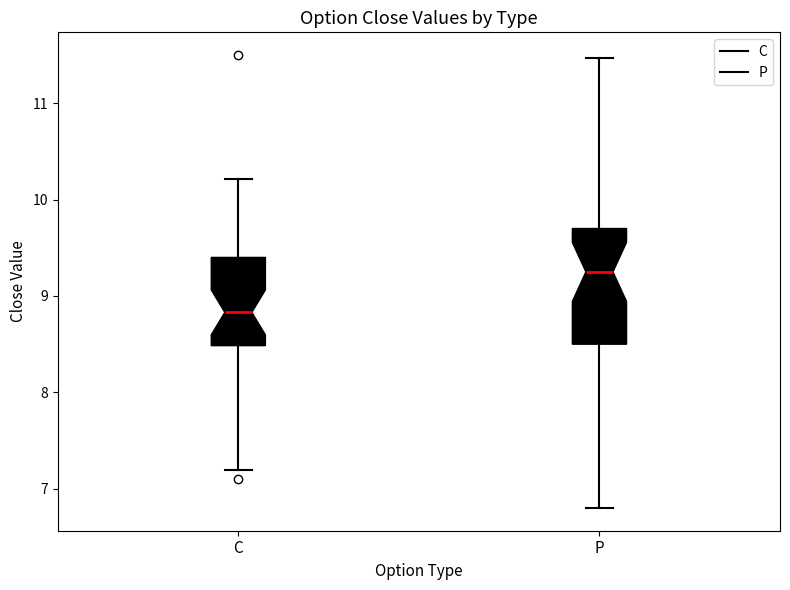

Where does the median line of the box for C sit on the y-axis? The values are not printed on the chart, so give them approximately, as read against the axis.

8.8